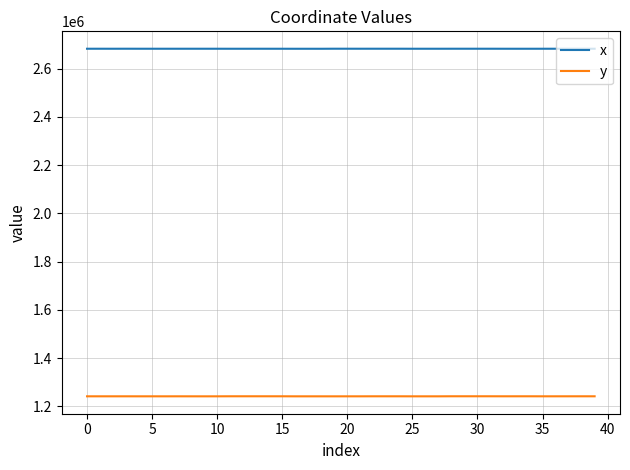

True or false: x and y intersect in this chart.

False